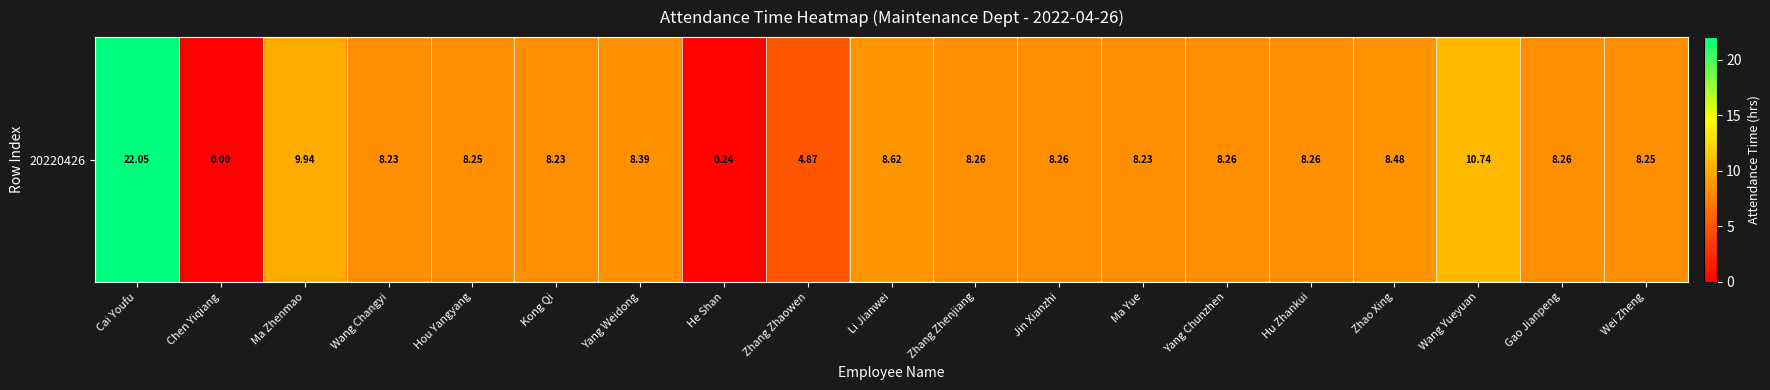

Rank the categories by value from highest to lowest.

Cai Youfu, Wang Yueyuan, Ma Zhenmao, Li Jianwei, Zhao Xing, Yang Weidong, Zhang Zhenjiang, Jin Xianzhi, Yang Chunzhen, Hu Zhankui, Gao Jianpeng, Hou Yangyang, Wei Zheng, Wang Changyi, Kong Qi, Ma Yue, Zhang Zhaowen, He Shan, Chen Yiqiang